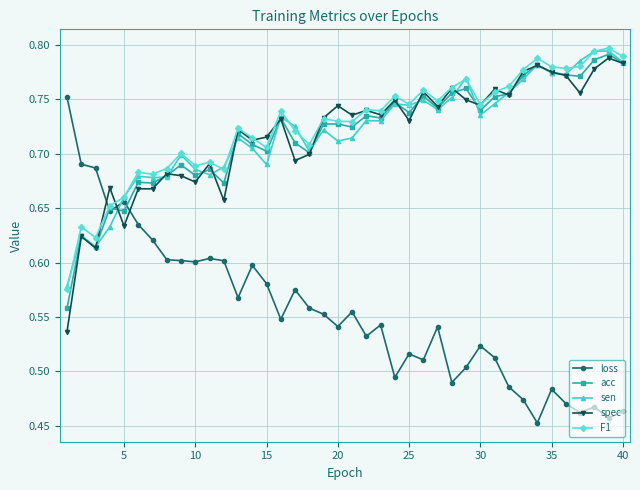

True or false: F1 has more than 0 interior local peaks.

True